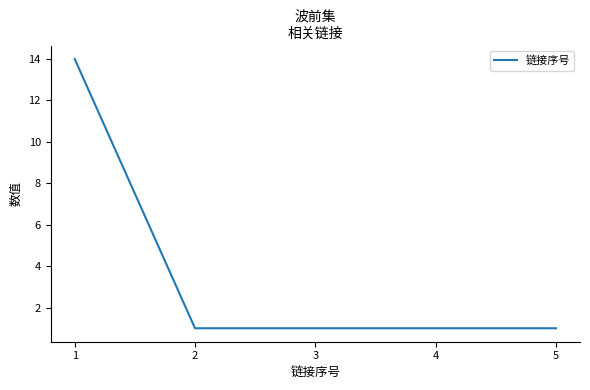

What is the greatest value displayed?

14